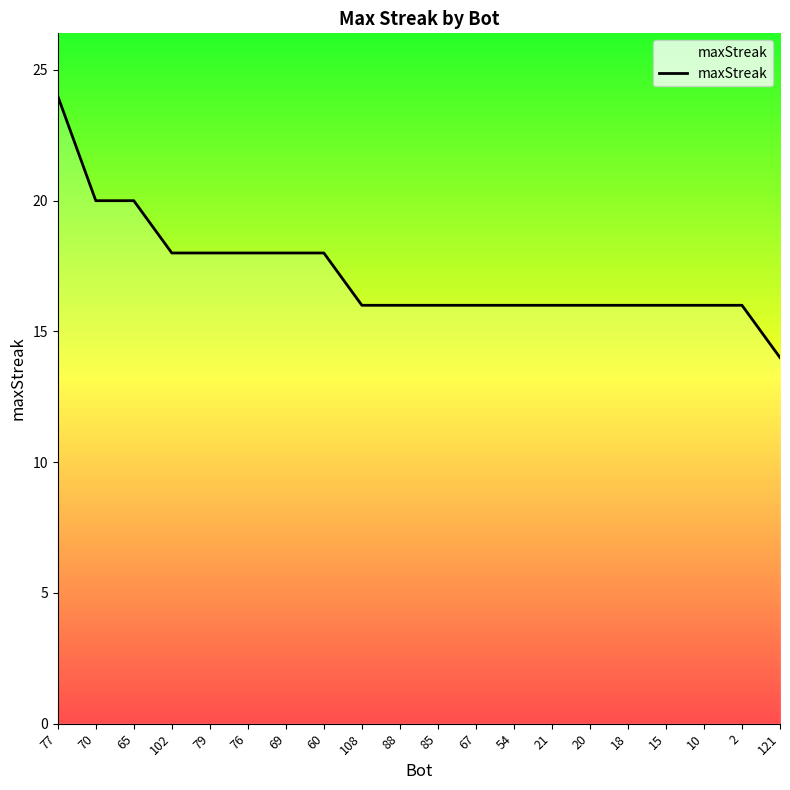

Reading right to left, extract all data points from this chart.

14	16	16	16	16	16	16	16	16	16	16	16	18	18	18	18	18	20	20	24